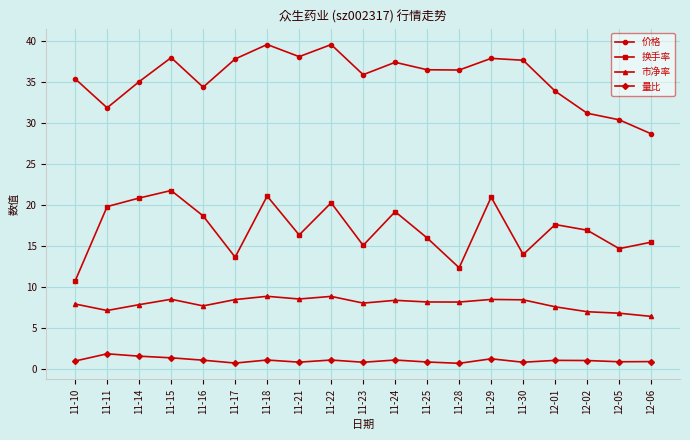

True or false: 换手率 has more than 1 points higher than both neighbors.

True